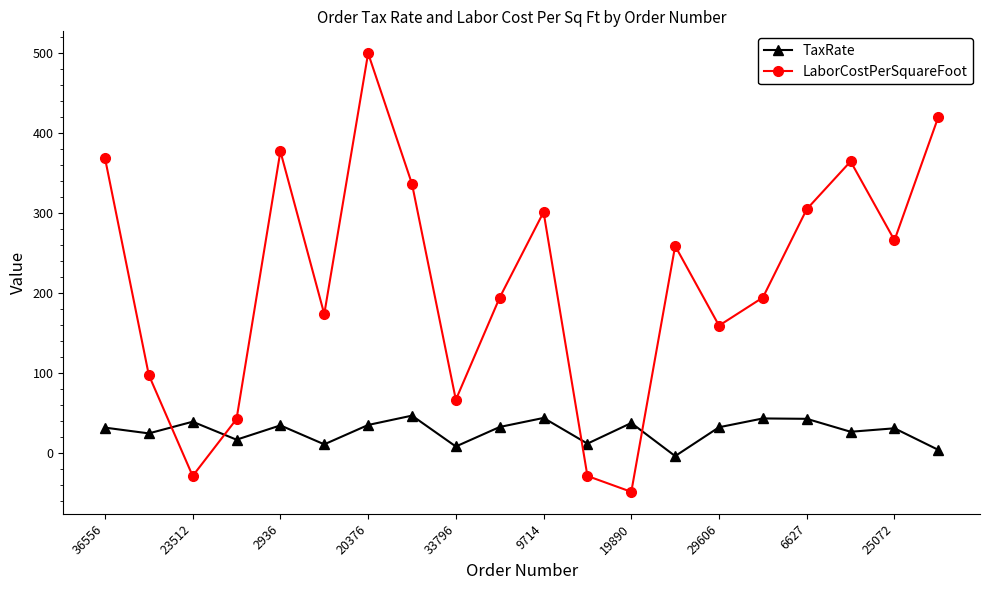

Which series has the largest total across all categories?

LaborCostPerSquareFoot